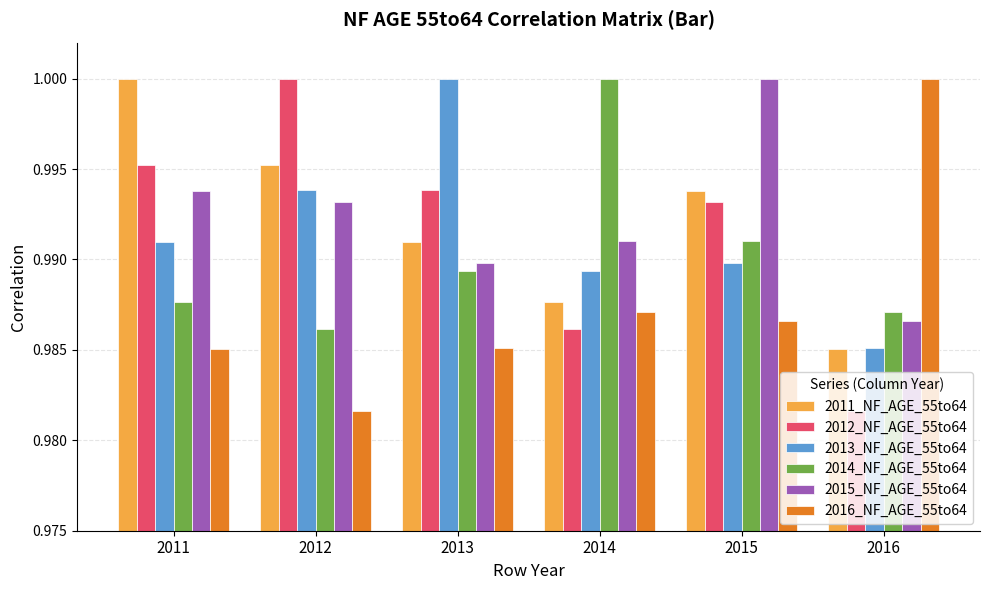

What are all the series names shown in the legend?

2011_NF_AGE_55to64, 2012_NF_AGE_55to64, 2013_NF_AGE_55to64, 2014_NF_AGE_55to64, 2015_NF_AGE_55to64, 2016_NF_AGE_55to64